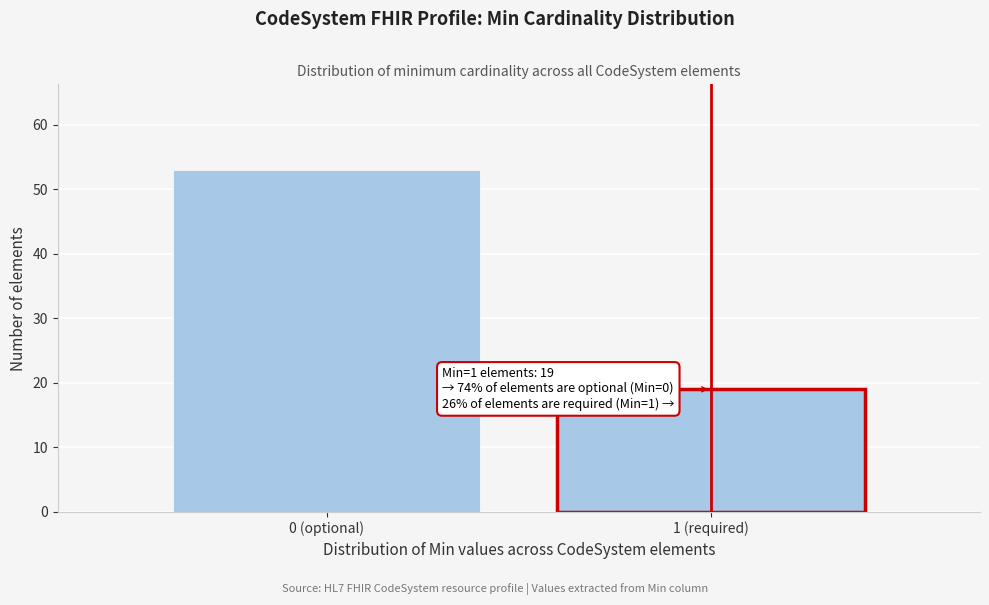

Reading left to right, extract all data points from this chart.

53	19